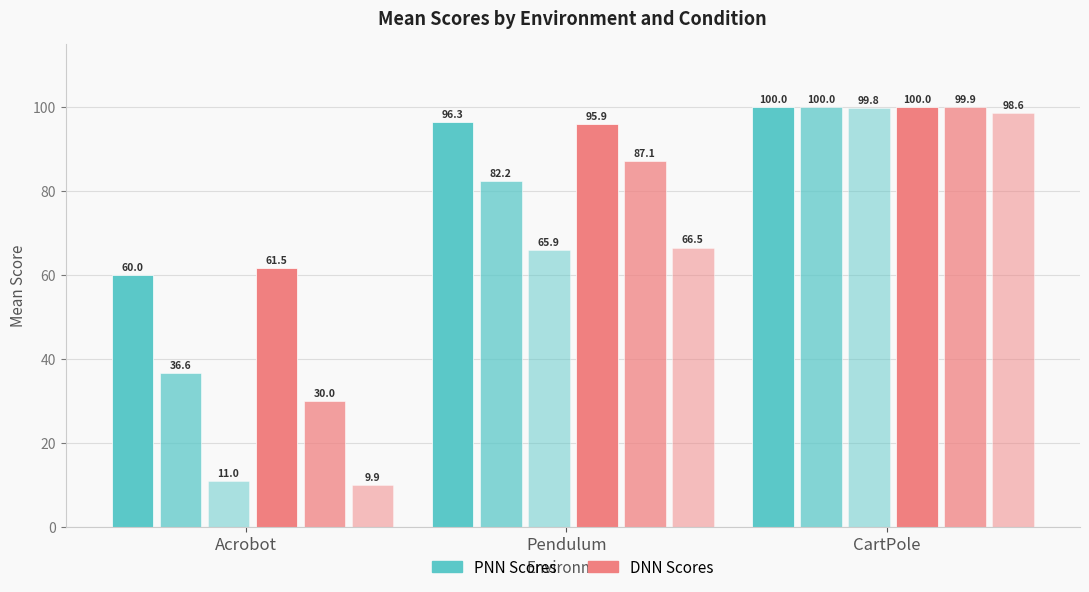

Count the number of categories in the chart.

3